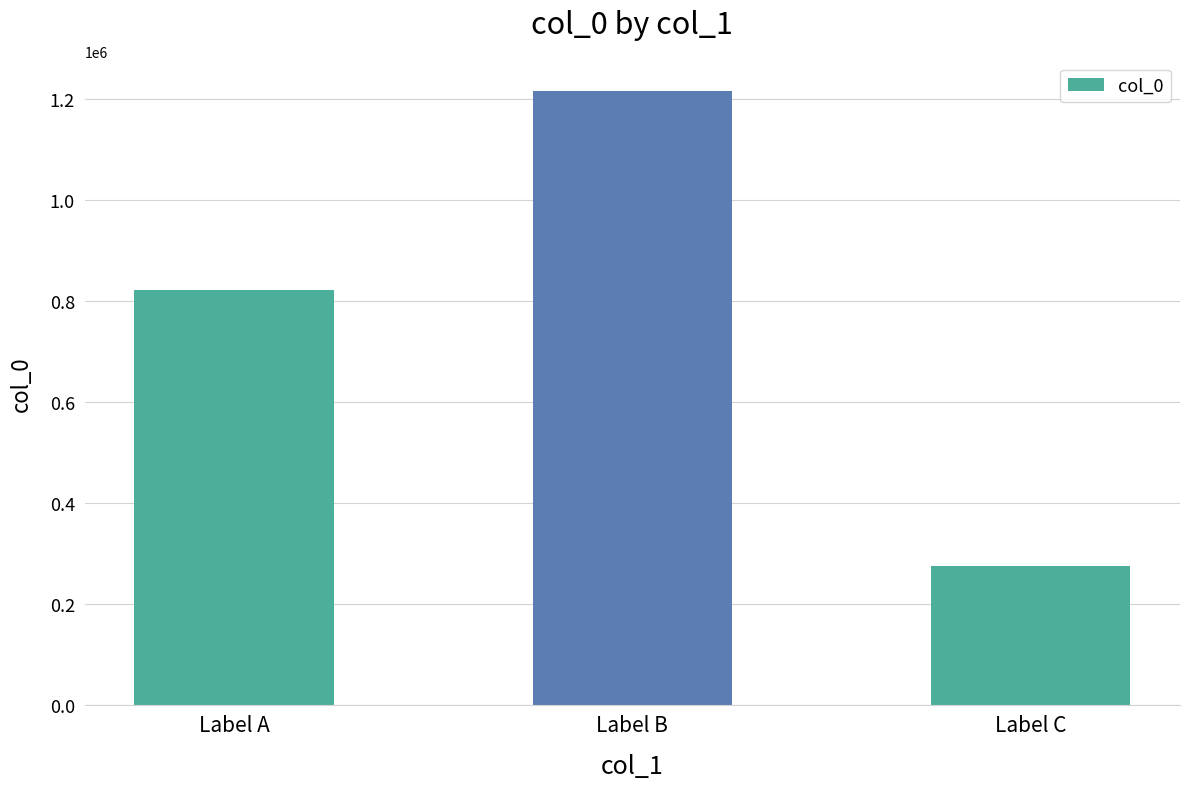

What value does the data have at Label A?

821662